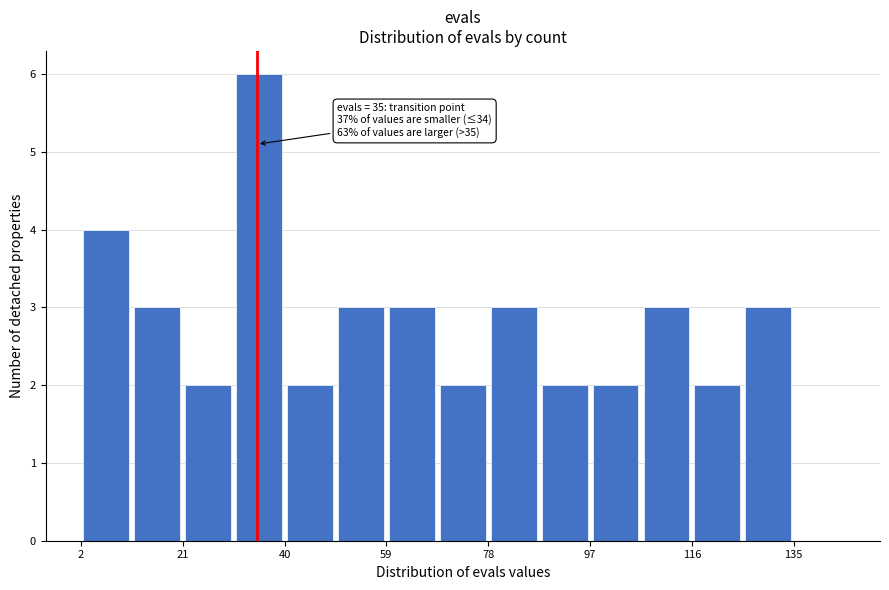

Over which range of the x-axis is the bar tallest?

30 to 40